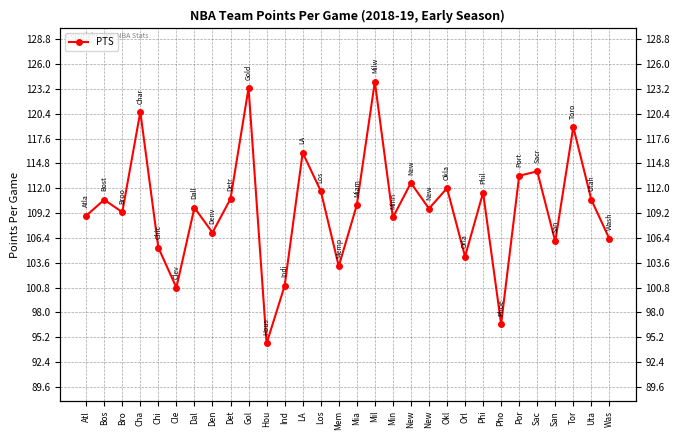

Which has a higher value, Bos or Hou?

Bos